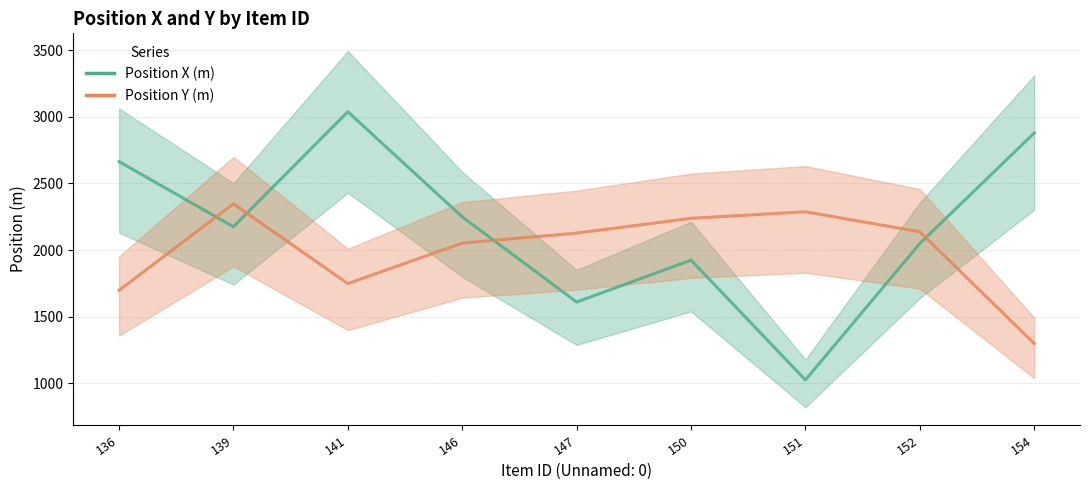

What are all the series names shown in the legend?

Position X (m), Position Y (m)